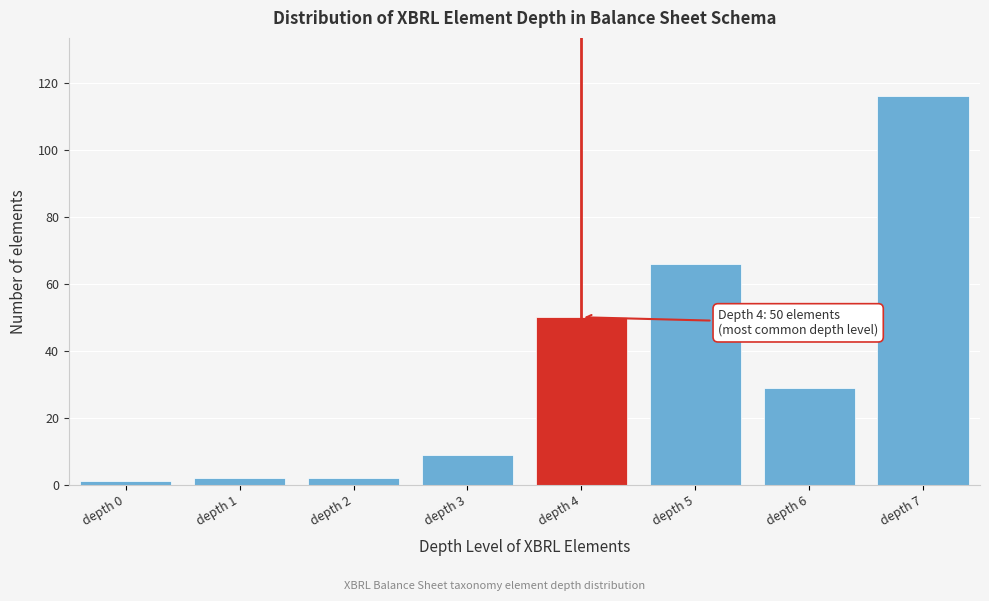

Reading left to right, transcribe all the data shown in this chart.

depth 0=1	depth 1=2	depth 2=2	depth 3=9	depth 4=50	depth 5=66	depth 6=29	depth 7=116